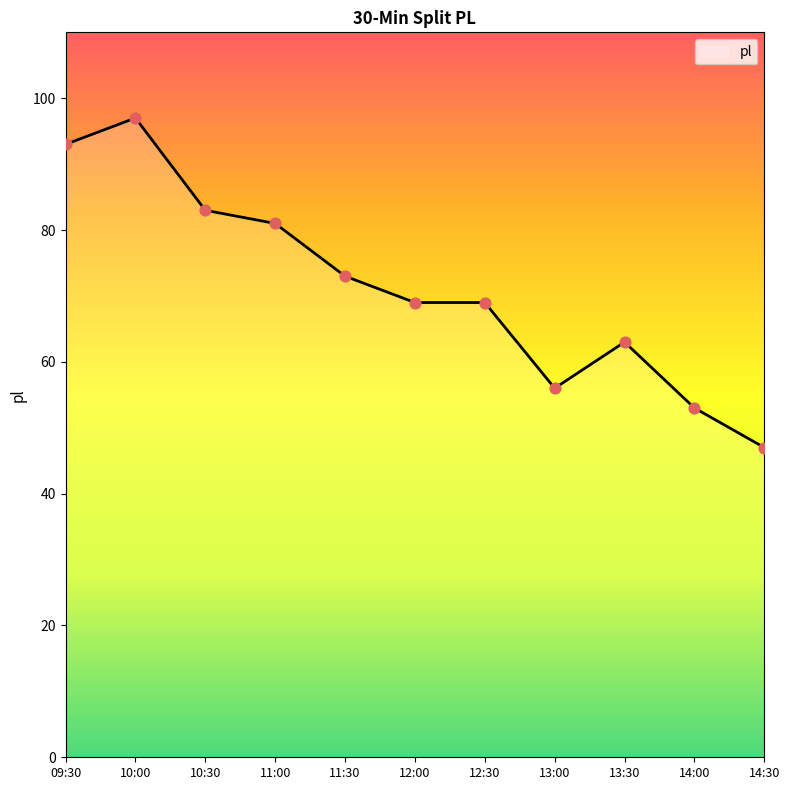

What is the ratio of the value at 13:00 to the value at 10:00?

0.6